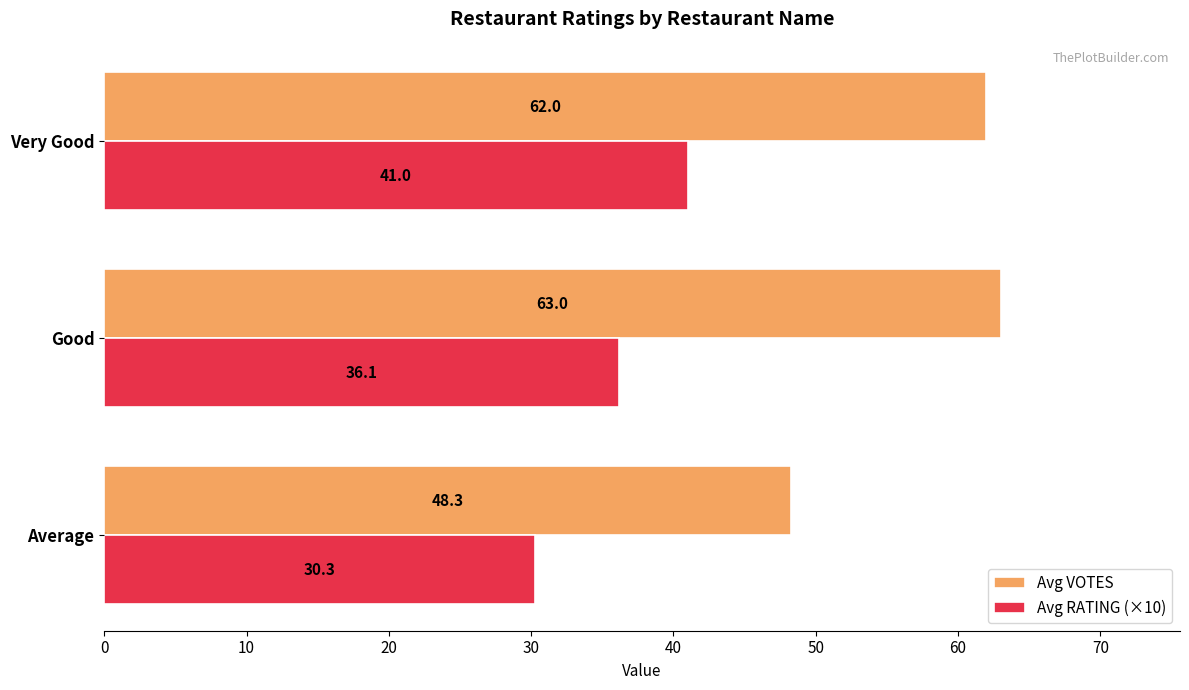

What is the approximate value of Avg RATING (×10) at Good?

36.1